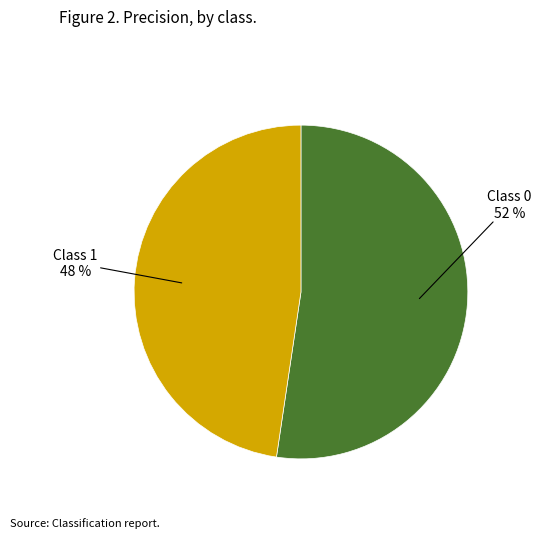

Is it true that Class 1 is 61% of the pie?

False